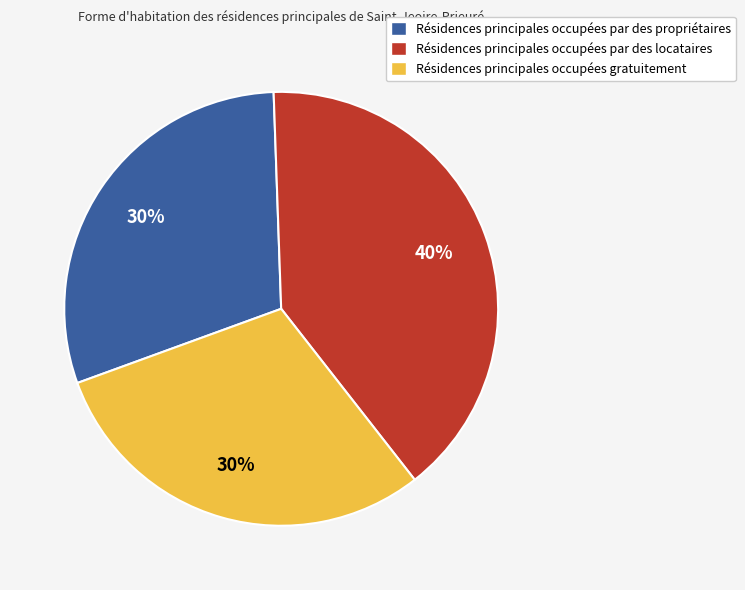

The Résidences principales occupées par des locataires slice represents 40% of the pie. True or false?

True